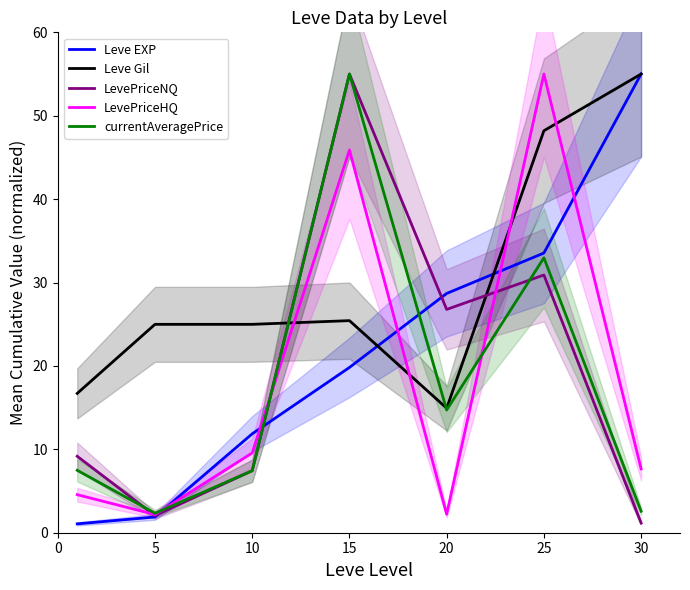

What are all the series names shown in the legend?

Leve EXP, Leve Gil, LevePriceNQ, LevePriceHQ, currentAveragePrice